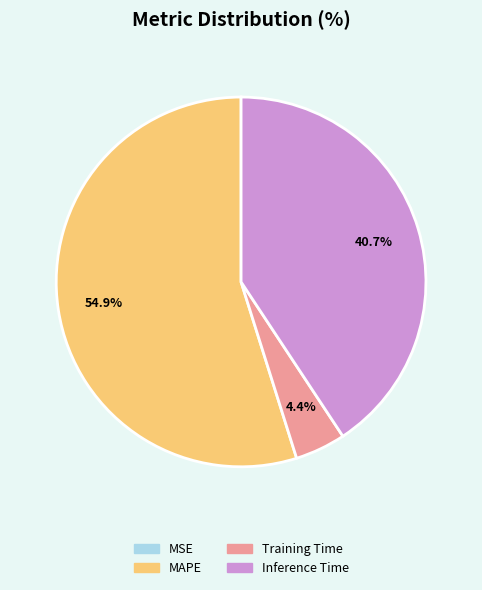

To the nearest percent, what is the difference between the largest and smallest slice percentages?

55%